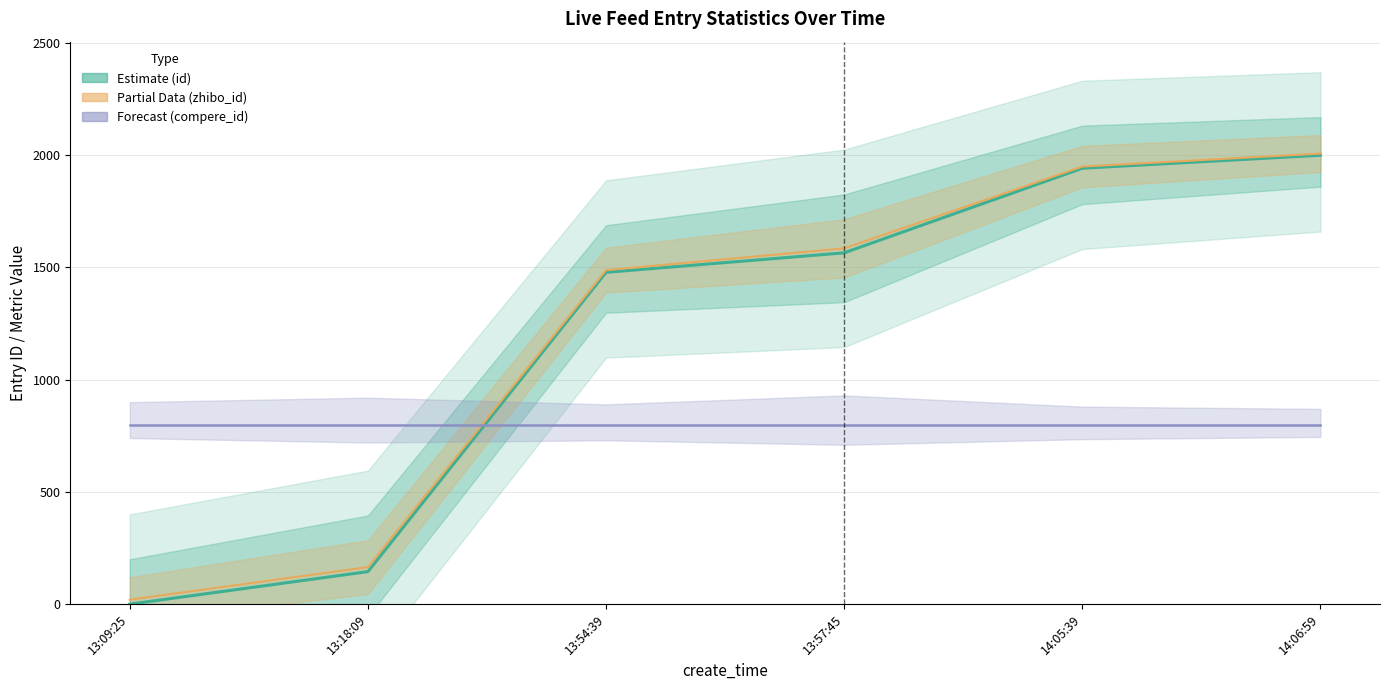

What is the label of the 2nd point from the left?

13:18:09